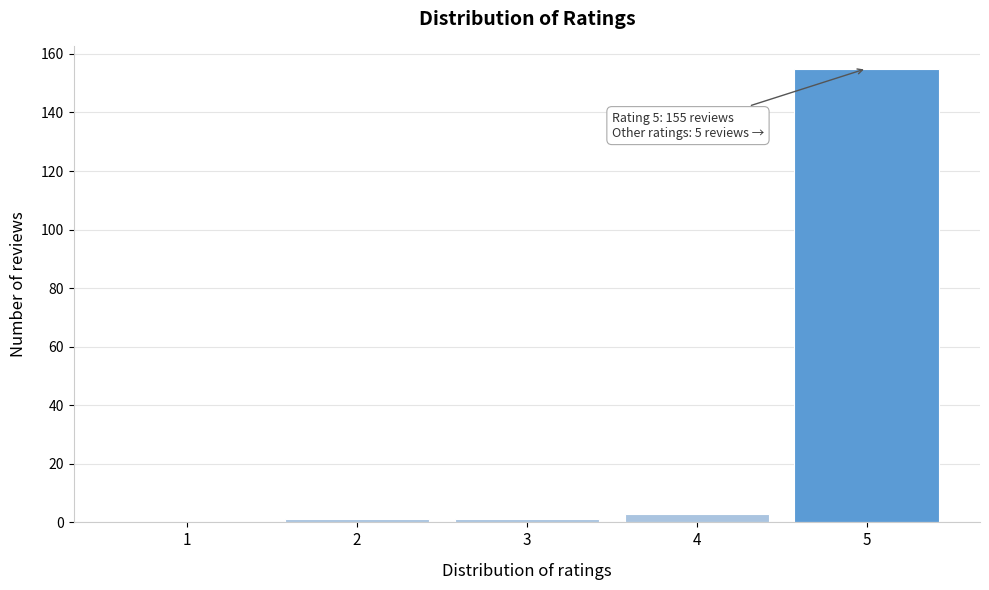

Reading right to left, extract all data points from this chart.

5=155	4=3	3=1	2=1	1=0